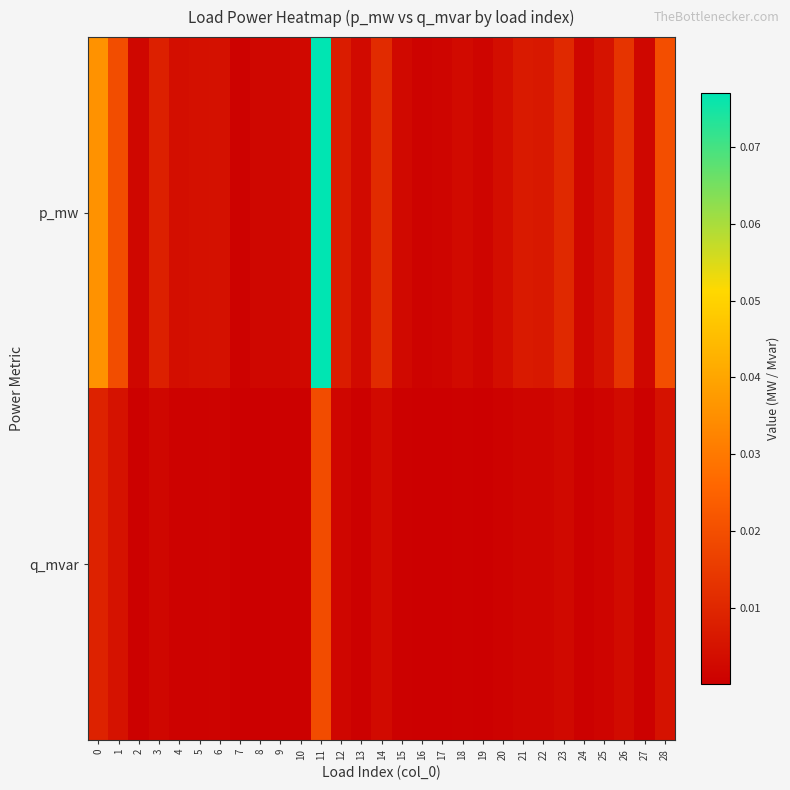

At how many categories does at least one series exceed 0?

29